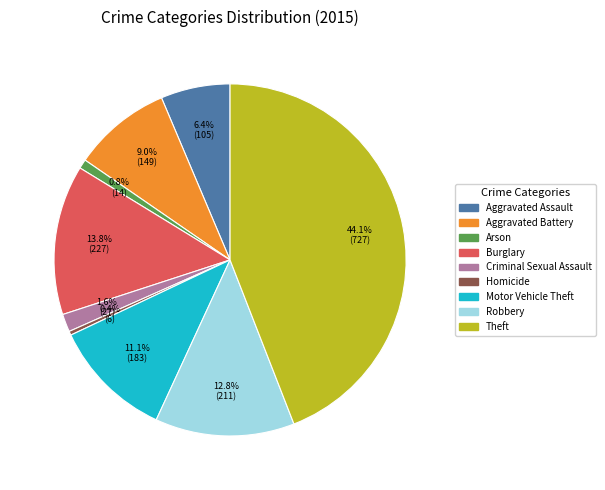

What is the total percentage of Motor Vehicle Theft and Robbery?

23.9%